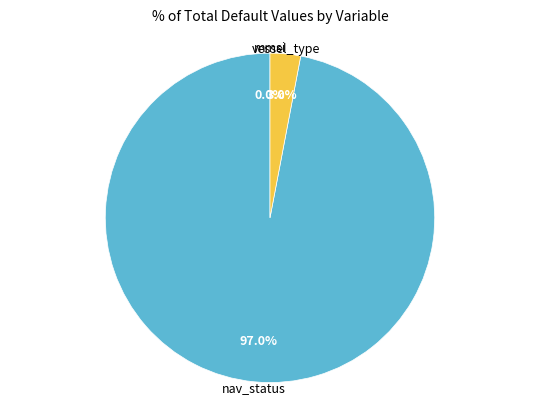

Does any single category account for the majority?

Yes